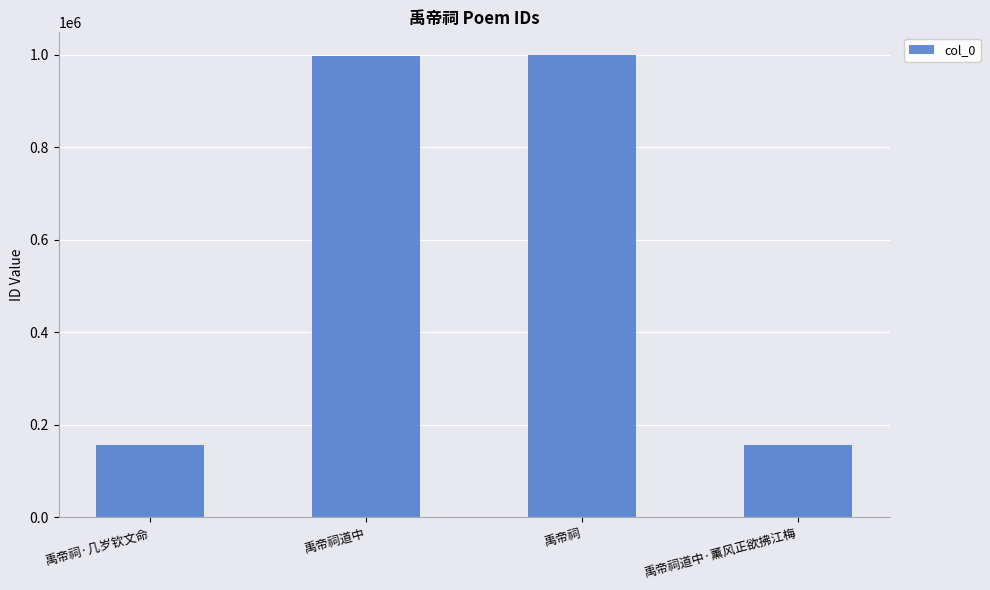

What is the smallest value displayed?

155284